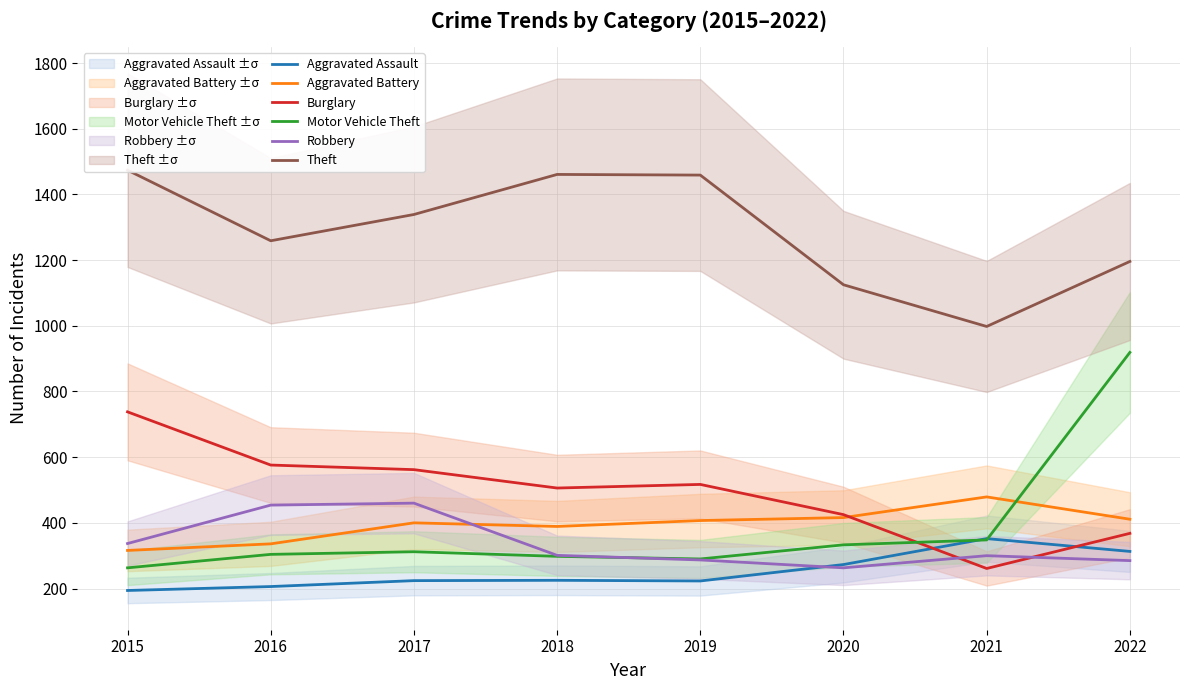

The Aggravated Assault series shows 542 at 2021. True or false?

False